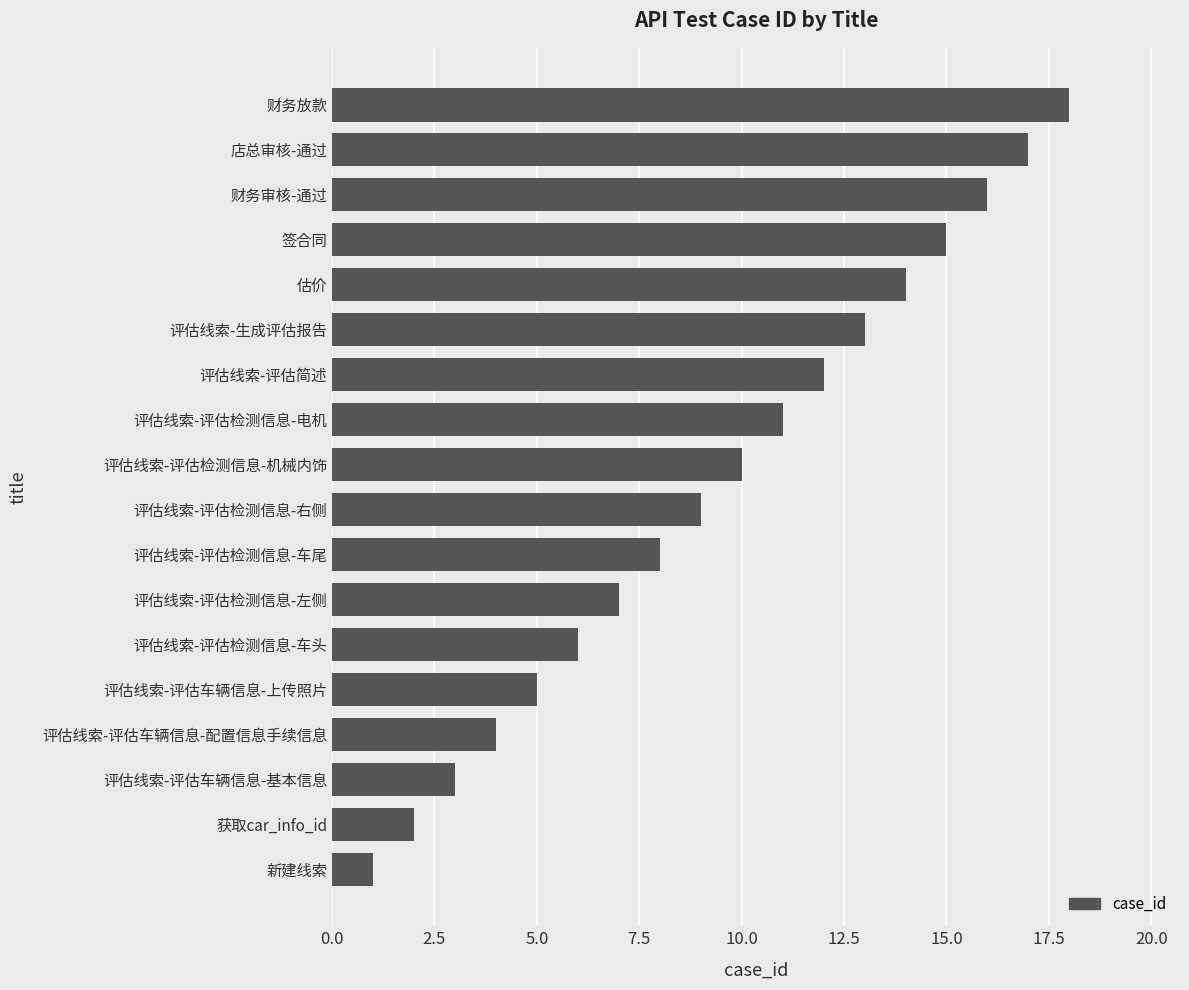

At which label is the value closest to 9?

评估线索-评估检测信息-右侧